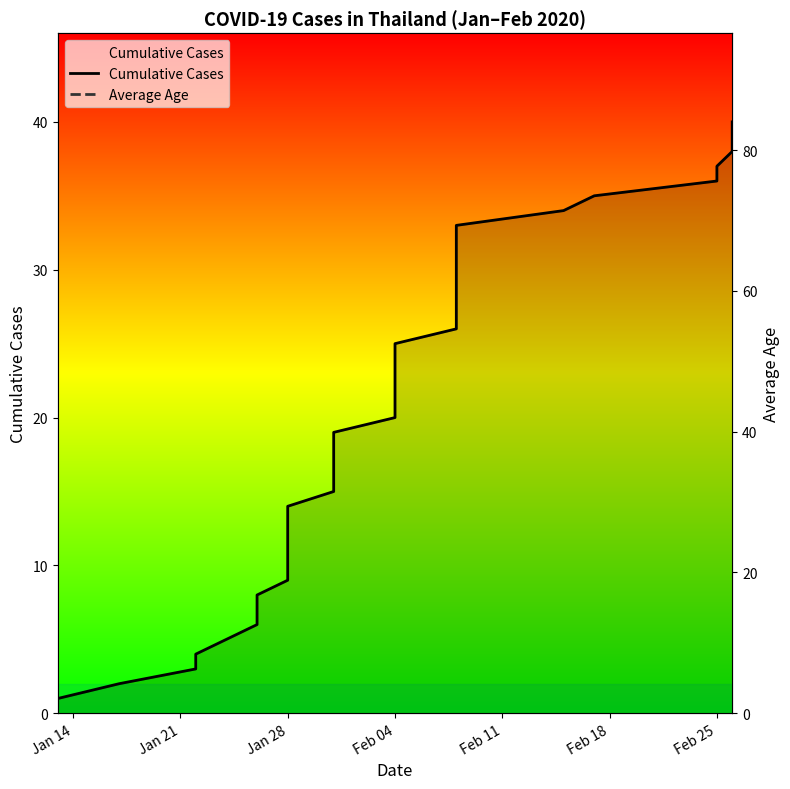

True or false: Average Age and Cumulative Cases intersect in this chart.

False